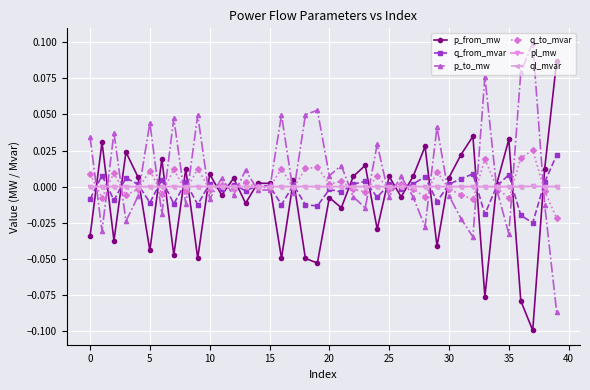

What are all the series names shown in the legend?

p_from_mw, q_from_mvar, p_to_mw, q_to_mvar, pl_mw, ql_mvar